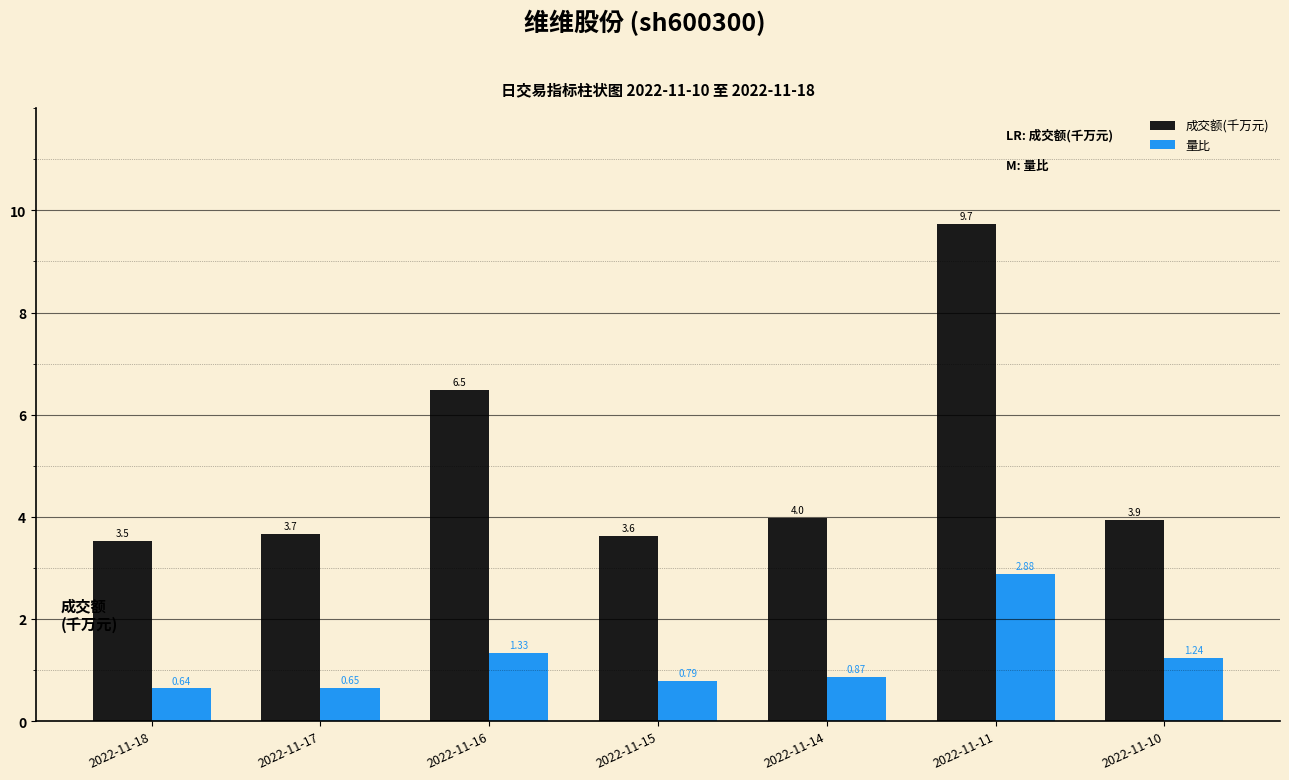

What is the difference between the 量比 values at 2022-11-14 and 2022-11-18?

0.2